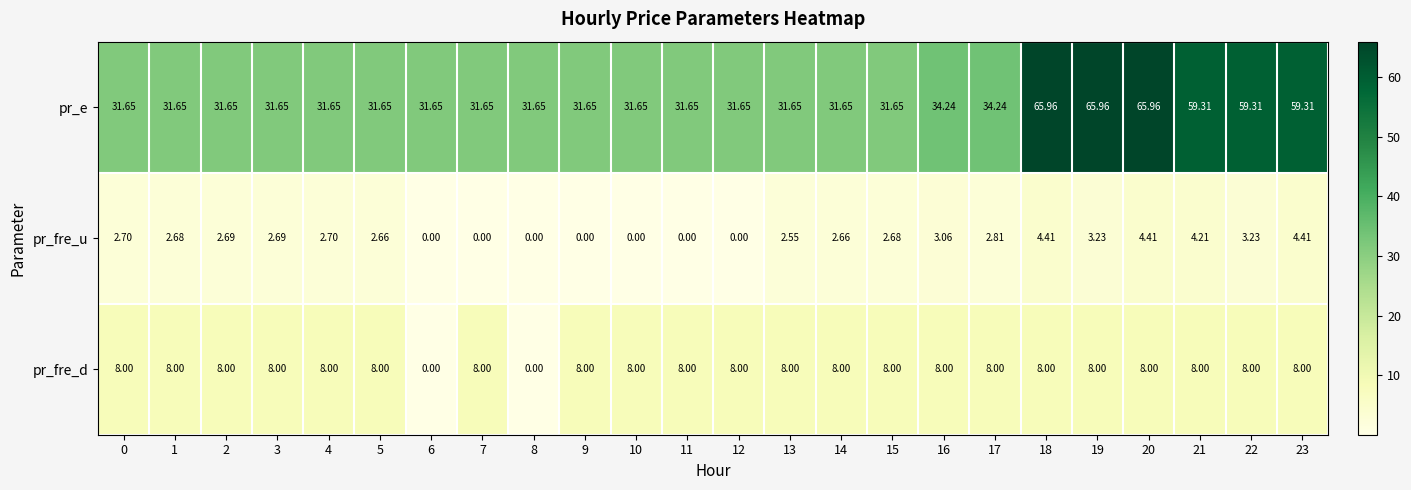

Rank the series by their maximum value, from highest to lowest.

pr_e, pr_fre_d, pr_fre_u